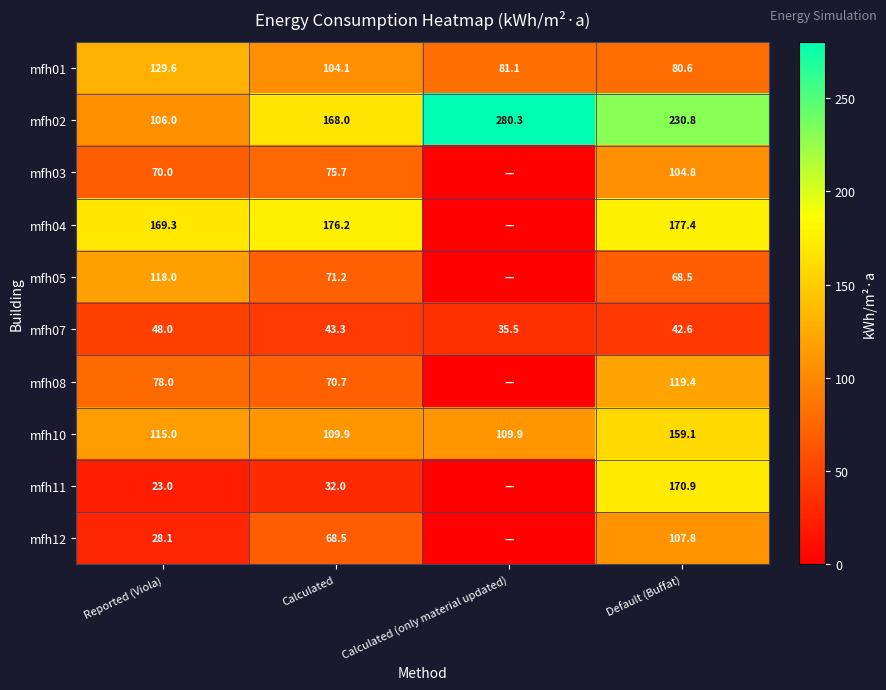

At Reported (Viola), list the series in order from smallest to largest.

mfh11, mfh12, mfh07, mfh03, mfh08, mfh02, mfh10, mfh05, mfh01, mfh04